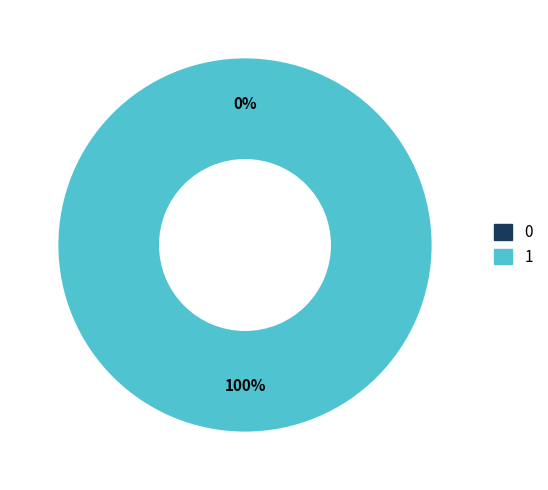

True or false: 1 accounts for 99% of the total.

False